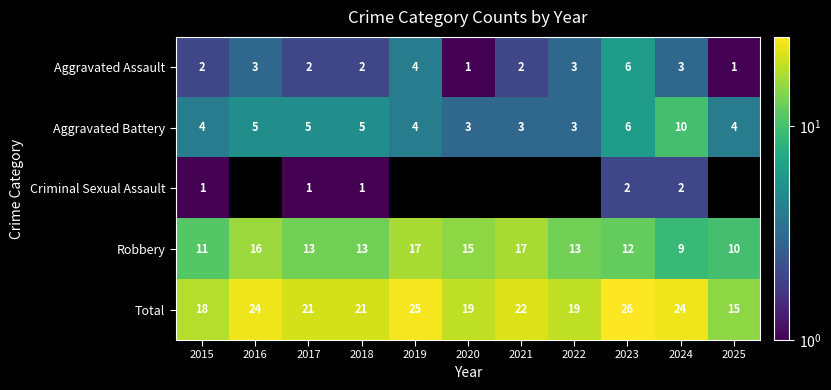

Which series changed the most between 2018 and 2024?

Aggravated Battery